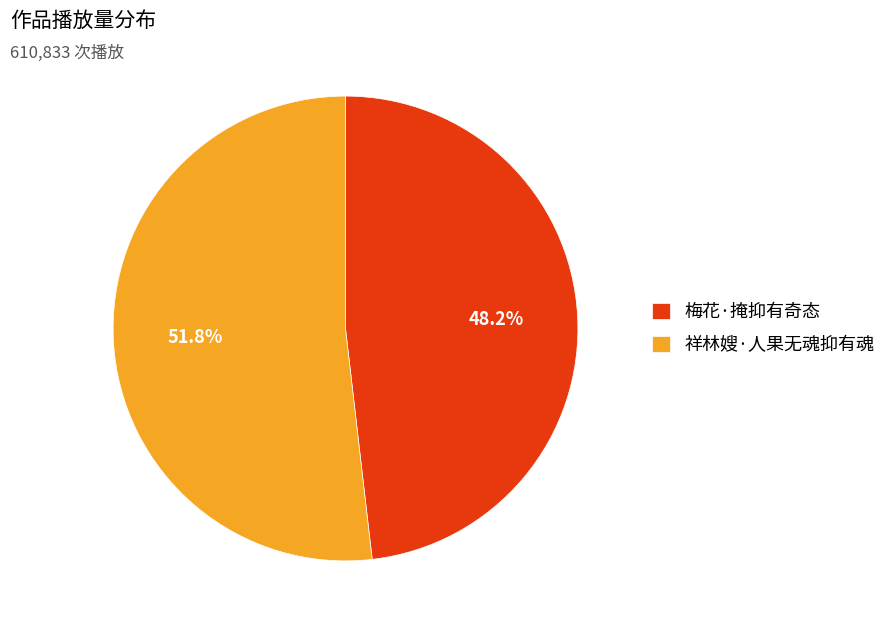

The 梅花·掩抑有奇态 slice represents 48% of the pie. True or false?

True